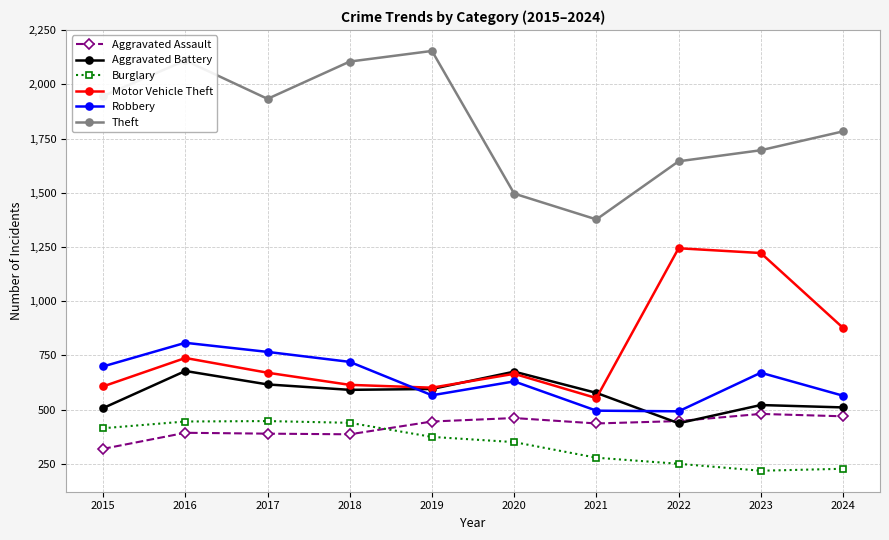

What is the difference between the highest and lowest values at 2016?

1717